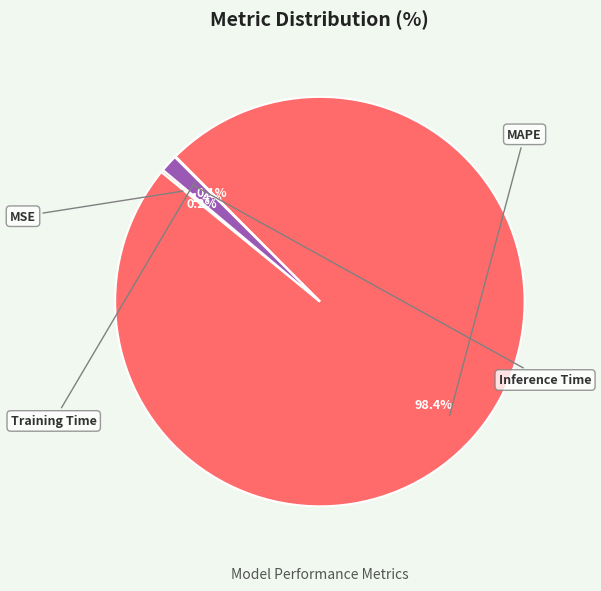

Does any single category account for the majority?

Yes